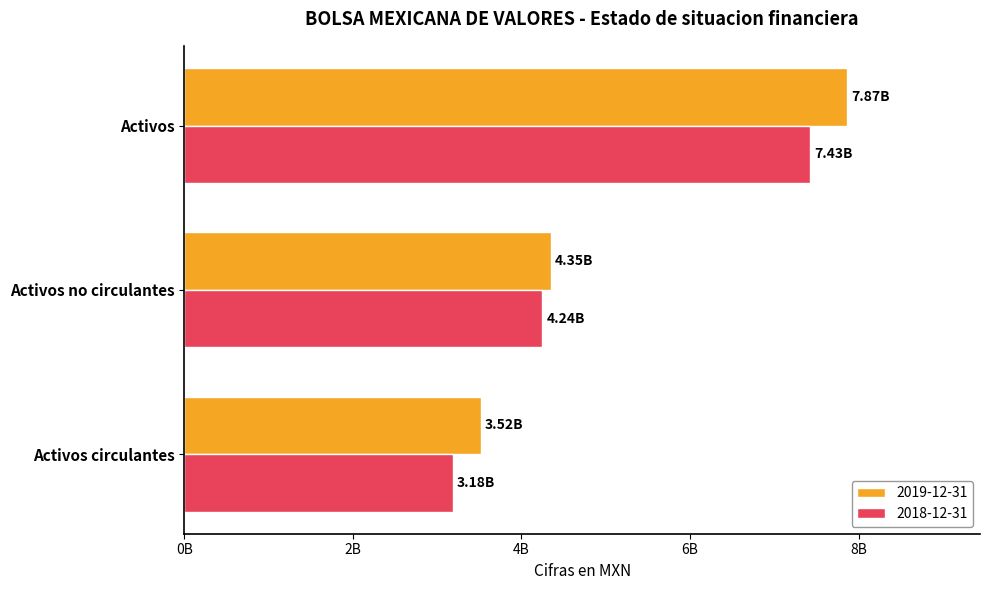

What are all the series names shown in the legend?

2019-12-31, 2018-12-31